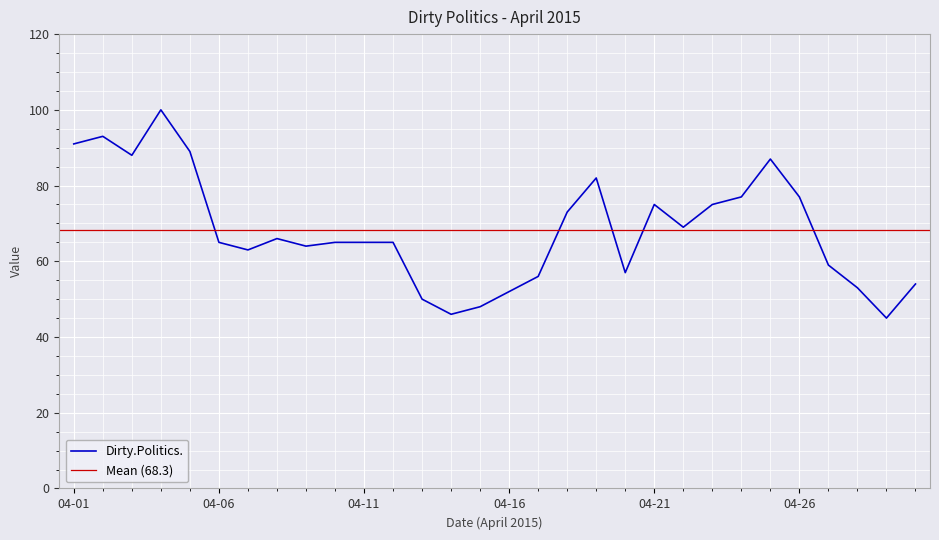

How many data points are less than 65?

12